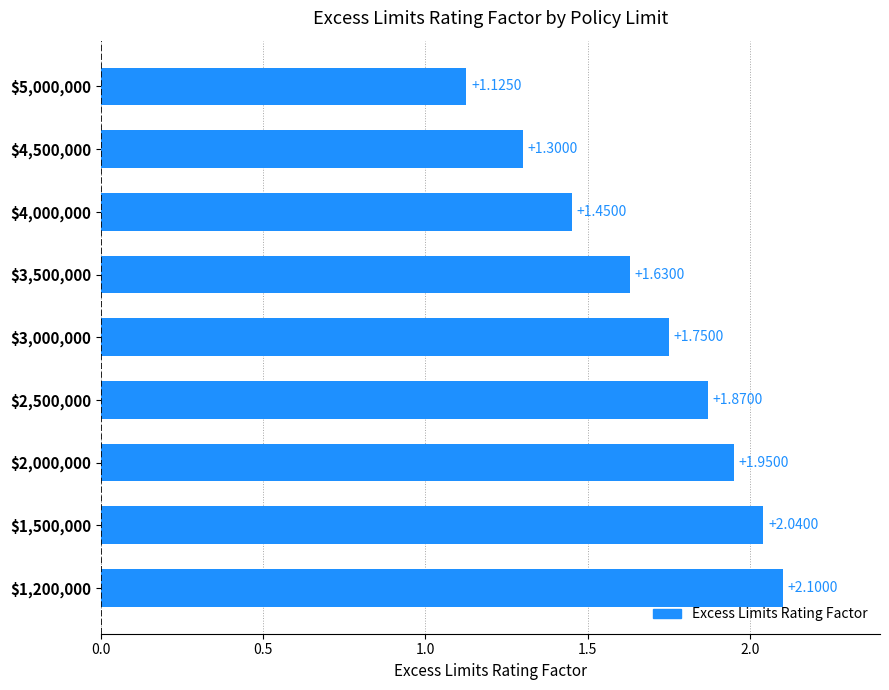

What is the sum of all values?

15.2